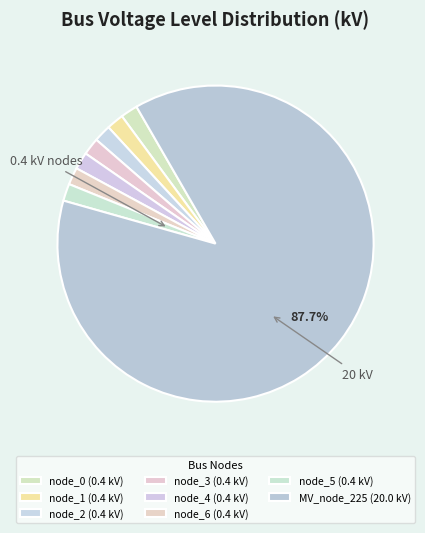

What is the change in value from node_5 to MV_node_225?

+19.6